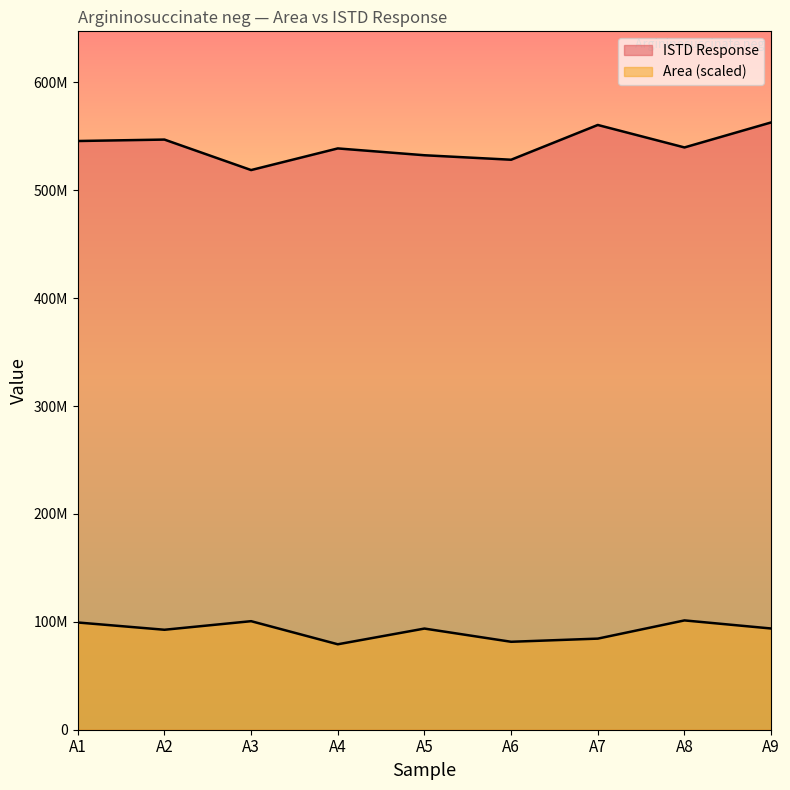

At which category does Area reach its first local valley?

A2